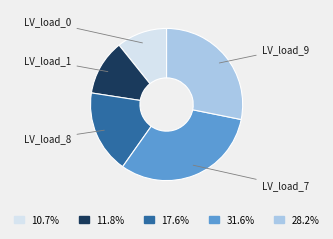

Does any single category account for the majority?

No